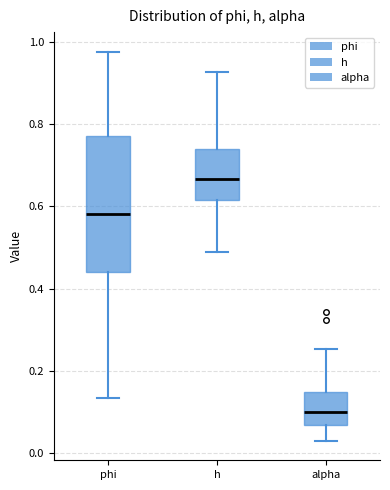

Which box's median line is the lowest?

alpha